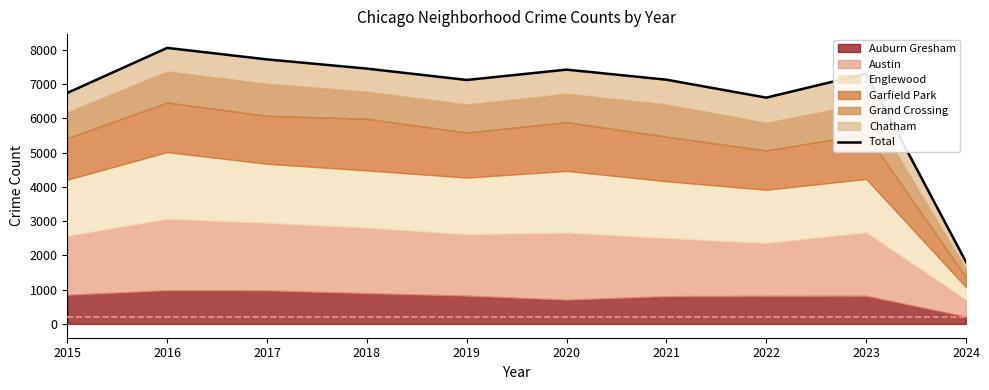

Rank the categories by value from lowest to highest.

2024, 2022, 2015, 2019, 2021, 2023, 2020, 2018, 2017, 2016